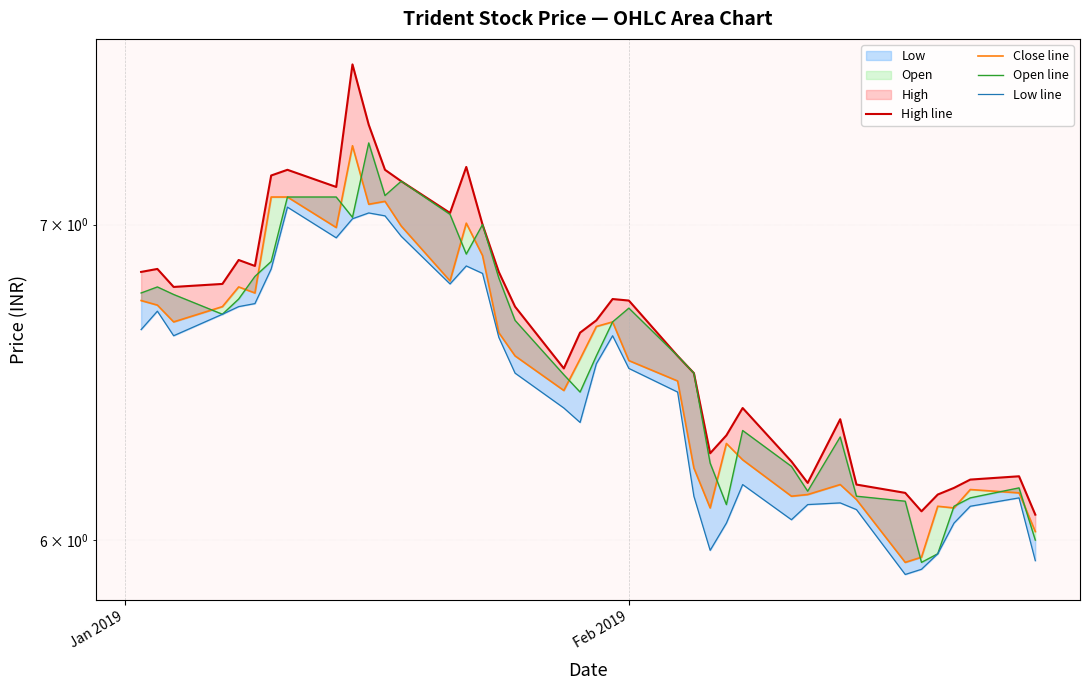

Reading right to left, what are all the values shown in this chart?

High line: 6.1	6.2	6.2	6.2	6.1	6.1	6.1	6.2	6.4	6.2	6.2	6.4	6.3	6.3	6.5	6.6	6.7	6.8	6.7	6.6	6.5	6.7	6.8	7.0	7.2	7.0	7.2	7.2	7.3	7.6	7.1	7.2	7.2	6.9	6.9	6.8	6.8	6.8	6.8
Close line: 6.0	6.1	6.2	6.1	6.1	6.0	5.9	6.1	6.2	6.1	6.1	6.2	6.3	6.1	6.2	6.5	6.5	6.7	6.7	6.6	6.5	6.6	6.6	6.9	7.0	6.8	7.0	7.1	7.1	7.3	7.0	7.1	7.1	6.8	6.8	6.7	6.7	6.7	6.7
Open line: 6.0	6.2	6.1	6.1	6.0	5.9	6.1	6.1	6.3	6.1	6.2	6.3	6.1	6.2	6.5	6.6	6.7	6.7	6.6	6.5	6.5	6.7	6.8	7.0	6.9	7.0	7.2	7.1	7.3	7.0	7.1	7.1	6.9	6.8	6.8	6.7	6.8	6.8	6.8
Low line: 5.9	6.1	6.1	6.0	6.0	5.9	5.9	6.1	6.1	6.1	6.1	6.2	6.0	6.0	6.1	6.5	6.5	6.6	6.5	6.4	6.4	6.5	6.6	6.8	6.9	6.8	7.0	7.0	7.0	7.0	7.0	7.1	6.8	6.7	6.7	6.7	6.6	6.7	6.7